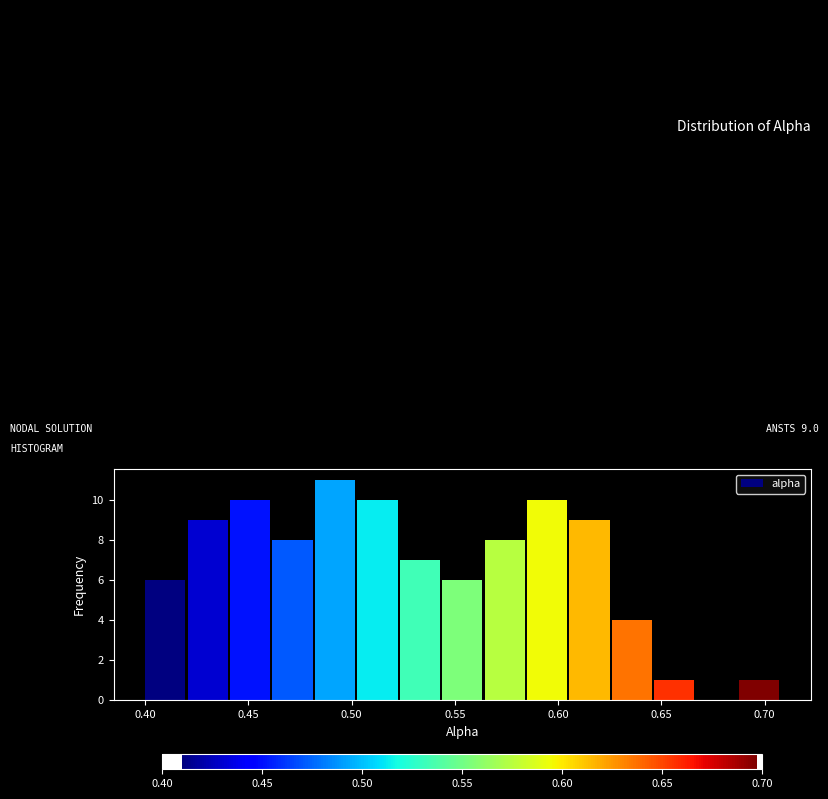

Over which range of the x-axis is the bar tallest?

0.480 to 0.500